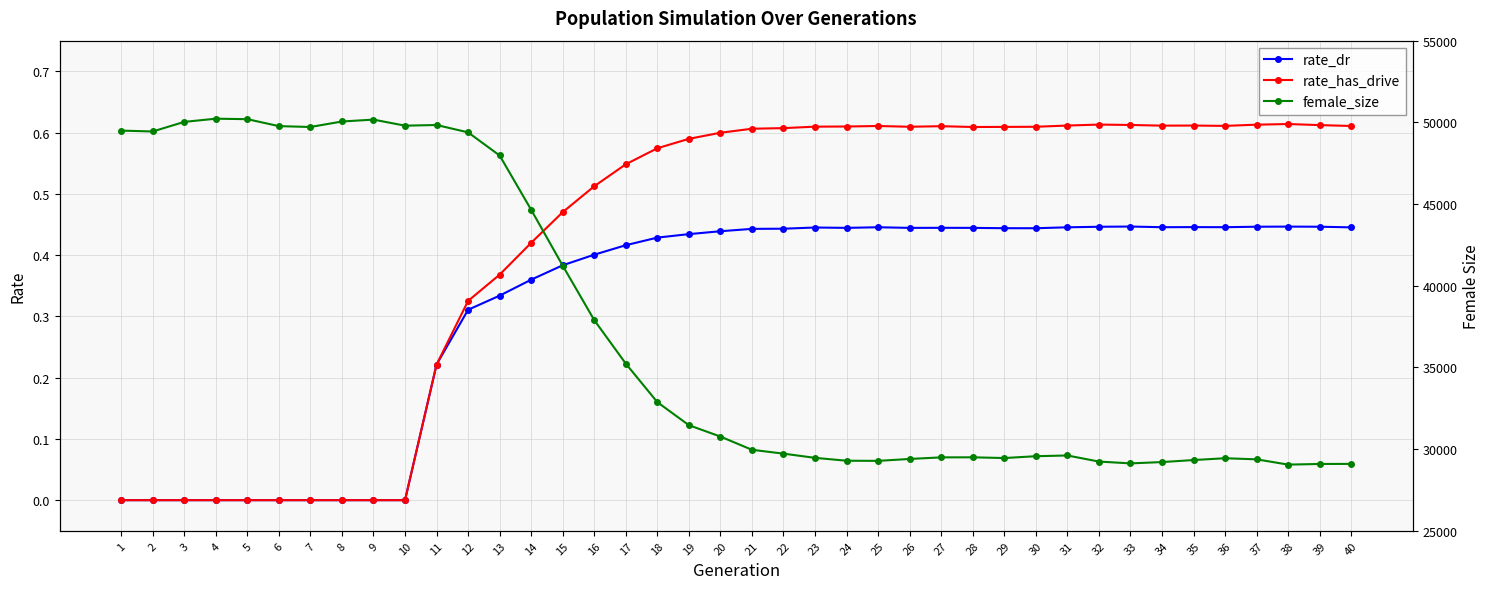

Reading left to right, extract all data points from this chart.

rate_dr: 1=0.0	2=0.0	3=0.0	4=0.0	5=0.0	6=0.0	7=0.0	8=0.0	9=0.0	10=0.0	11=0.2	12=0.3	13=0.3	14=0.4	15=0.4	16=0.4	17=0.4	18=0.4	19=0.4	20=0.4	21=0.4	22=0.4	23=0.4	24=0.4	25=0.4	26=0.4	27=0.4	28=0.4	29=0.4	30=0.4	31=0.4	32=0.4	33=0.4	34=0.4	35=0.4	36=0.4	37=0.4	38=0.4	39=0.4	40=0.4
rate_has_drive: 1=0.0	2=0.0	3=0.0	4=0.0	5=0.0	6=0.0	7=0.0	8=0.0	9=0.0	10=0.0	11=0.2	12=0.3	13=0.4	14=0.4	15=0.5	16=0.5	17=0.5	18=0.6	19=0.6	20=0.6	21=0.6	22=0.6	23=0.6	24=0.6	25=0.6	26=0.6	27=0.6	28=0.6	29=0.6	30=0.6	31=0.6	32=0.6	33=0.6	34=0.6	35=0.6	36=0.6	37=0.6	38=0.6	39=0.6	40=0.6
female_size: 1=49494.0	2=49442.0	3=50029.0	4=50224.0	5=50195.0	6=49770.0	7=49716.0	8=50053.0	9=50168.0	10=49797.0	11=49838.0	12=49387.0	13=47972.0	14=44647.0	15=41228.0	16=37895.0	17=35232.0	18=32875.0	19=31465.0	20=30768.0	21=29959.0	22=29723.0	23=29465.0	24=29290.0	25=29281.0	26=29398.0	27=29495.0	28=29499.0	29=29454.0	30=29566.0	31=29611.0	32=29238.0	33=29127.0	34=29207.0	35=29331.0	36=29442.0	37=29375.0	38=29052.0	39=29091.0	40=29096.0